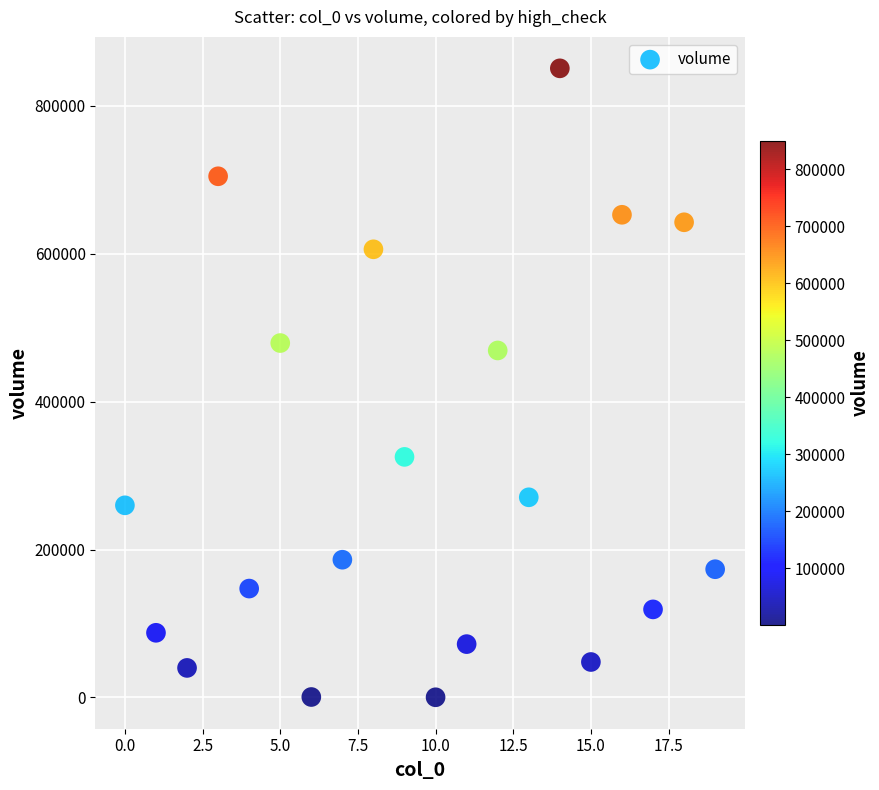

What Y value in the scatter plot is closest to 425382?

469106.9